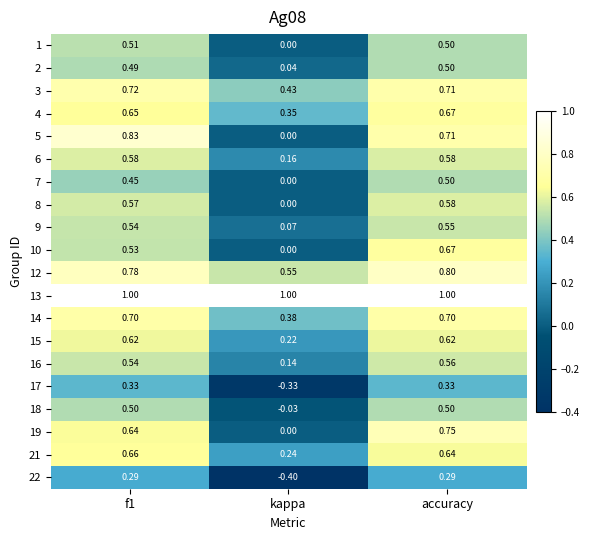

Is the value of 18 at accuracy greater than the value of 10 at kappa?

Yes